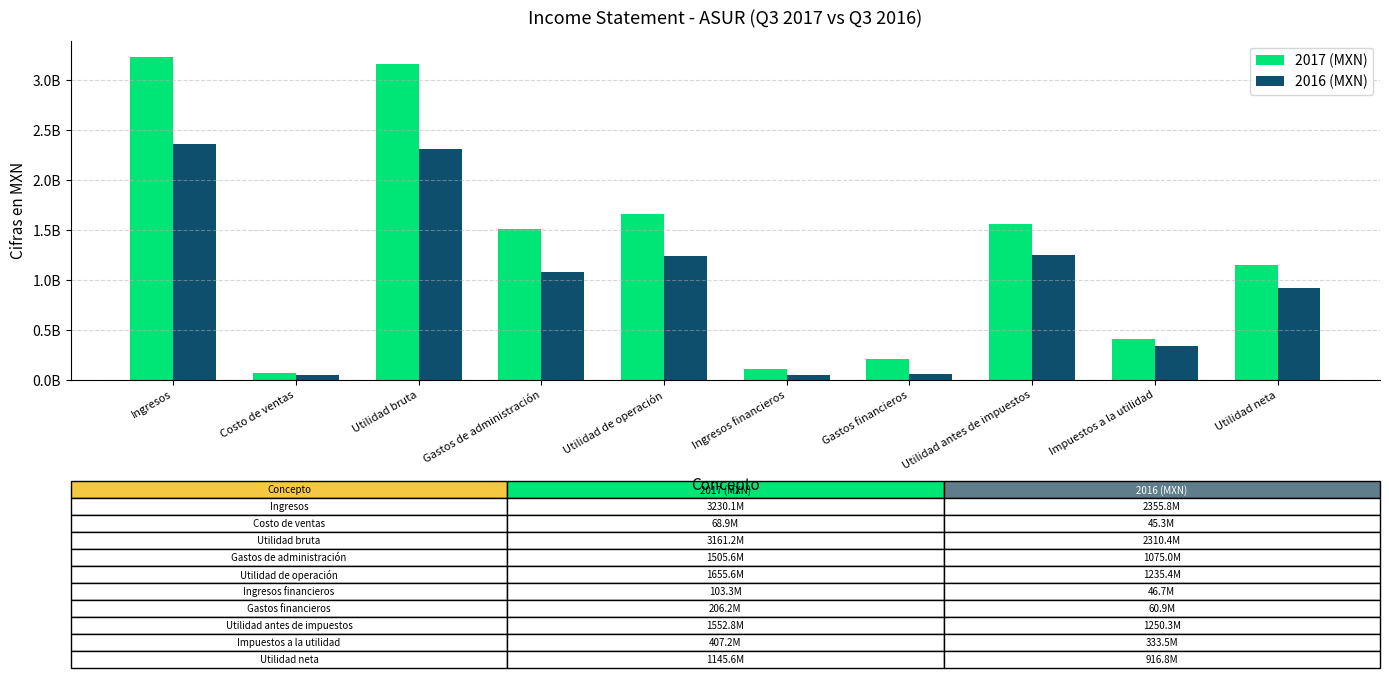

Are the bars grouped side by side (vs. stacked)?

Yes